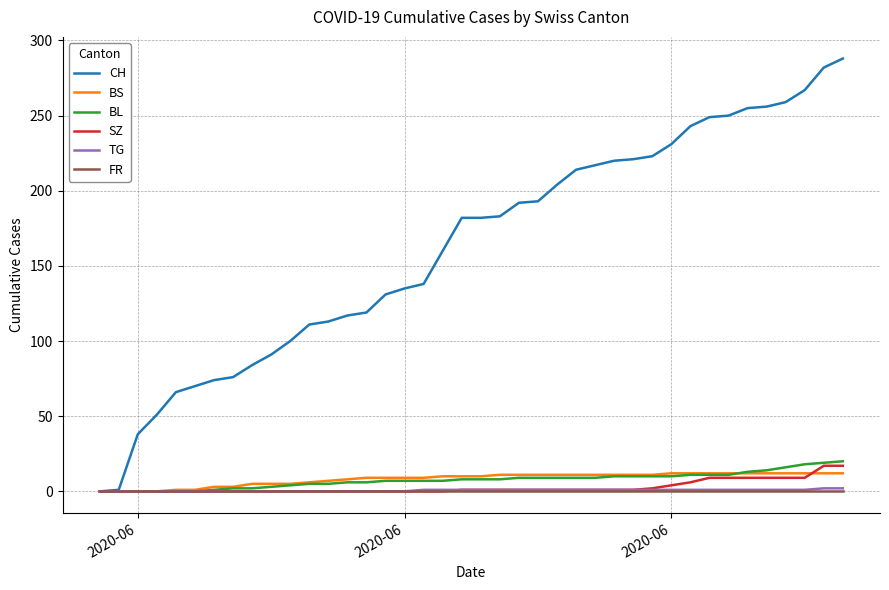

What is the greatest value displayed?

288